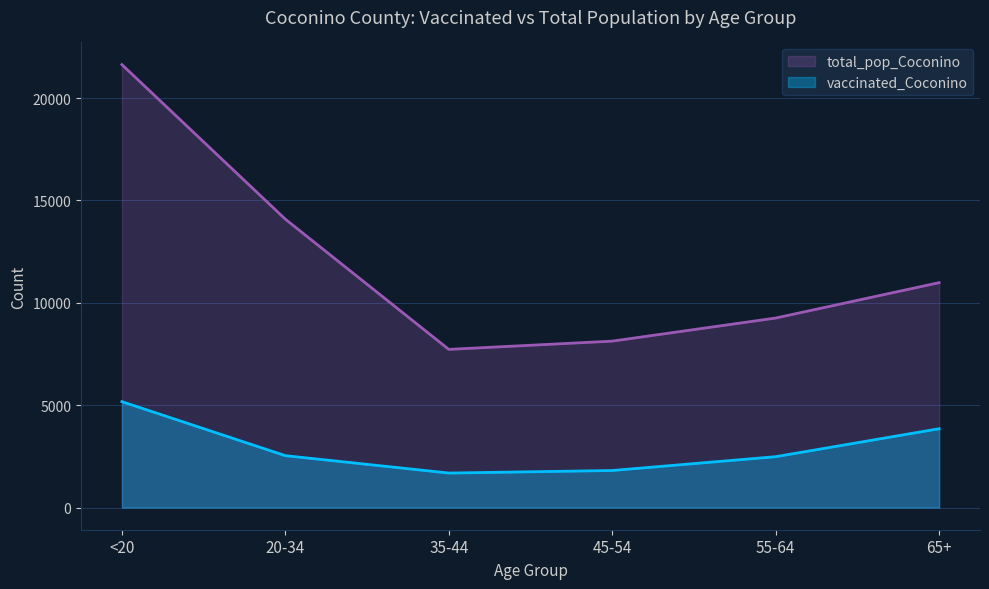

What is the label of the 4th point from the right?

35-44